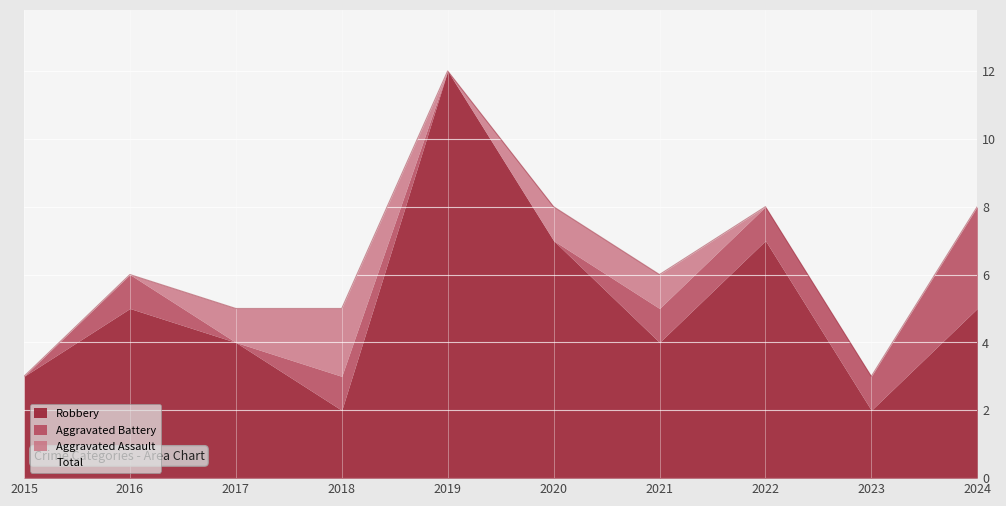

What is the greatest value displayed?

12